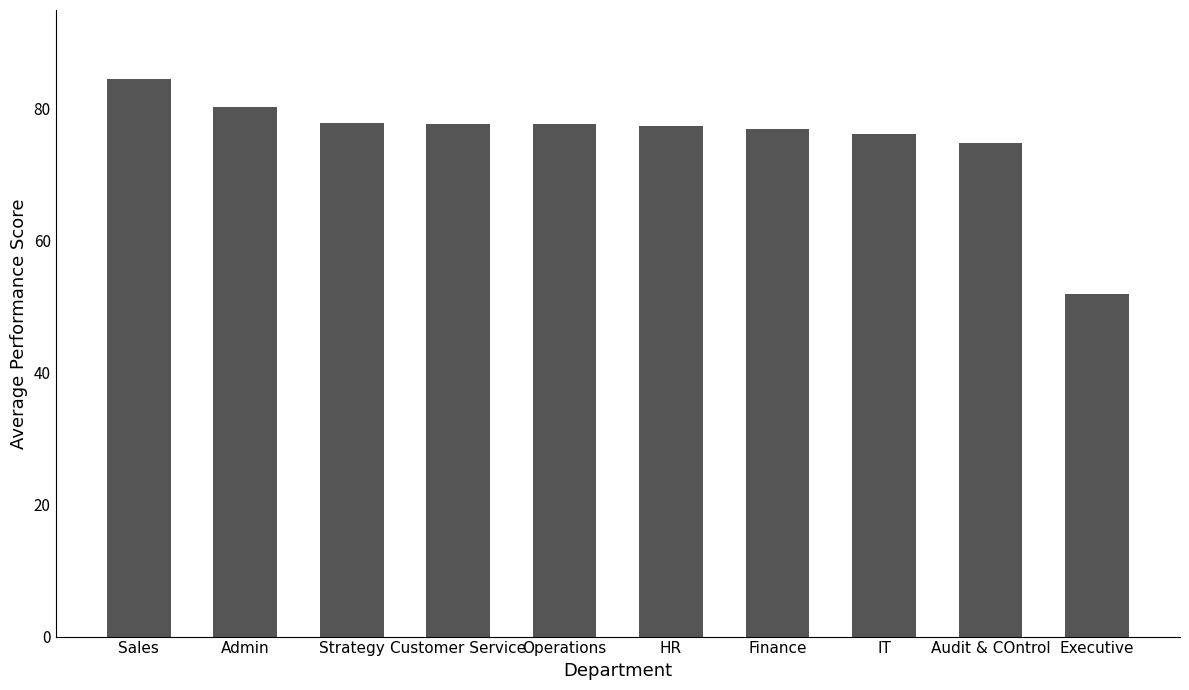

What is the sum of the values at Sales and Customer Service?

162.3